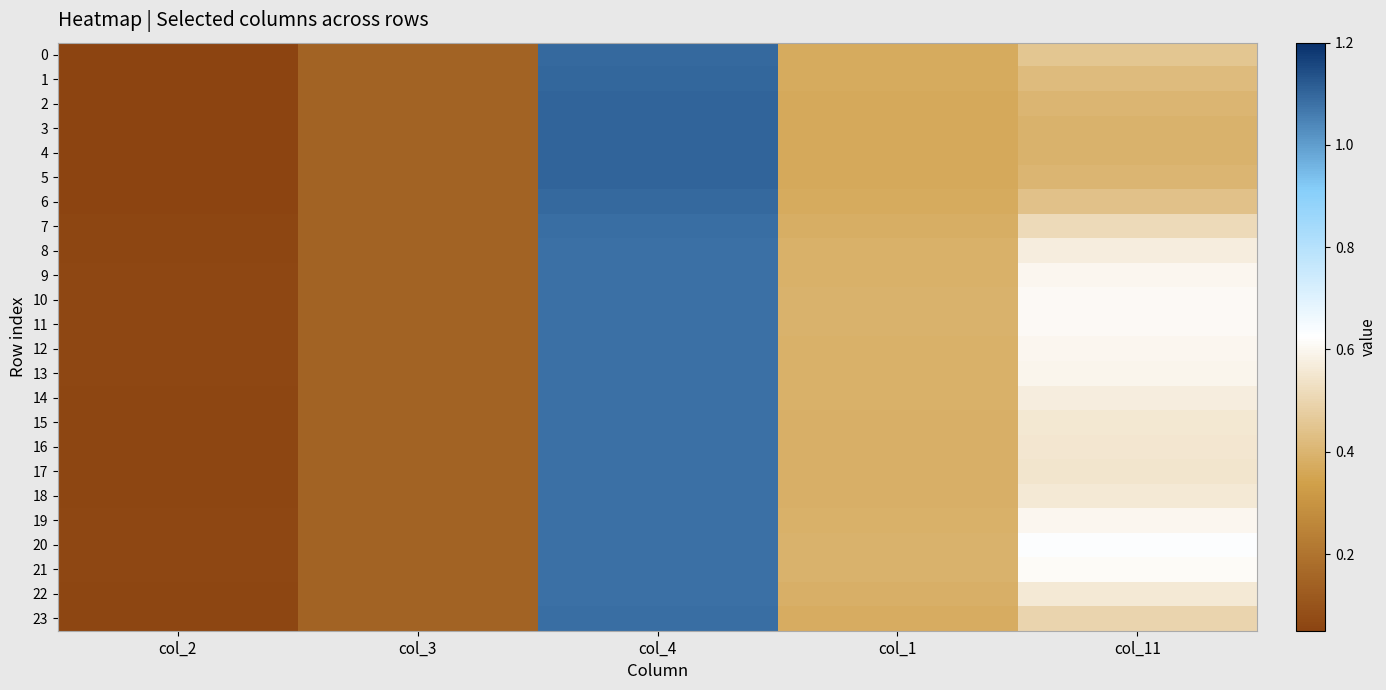

What is the smallest value displayed?

0.1